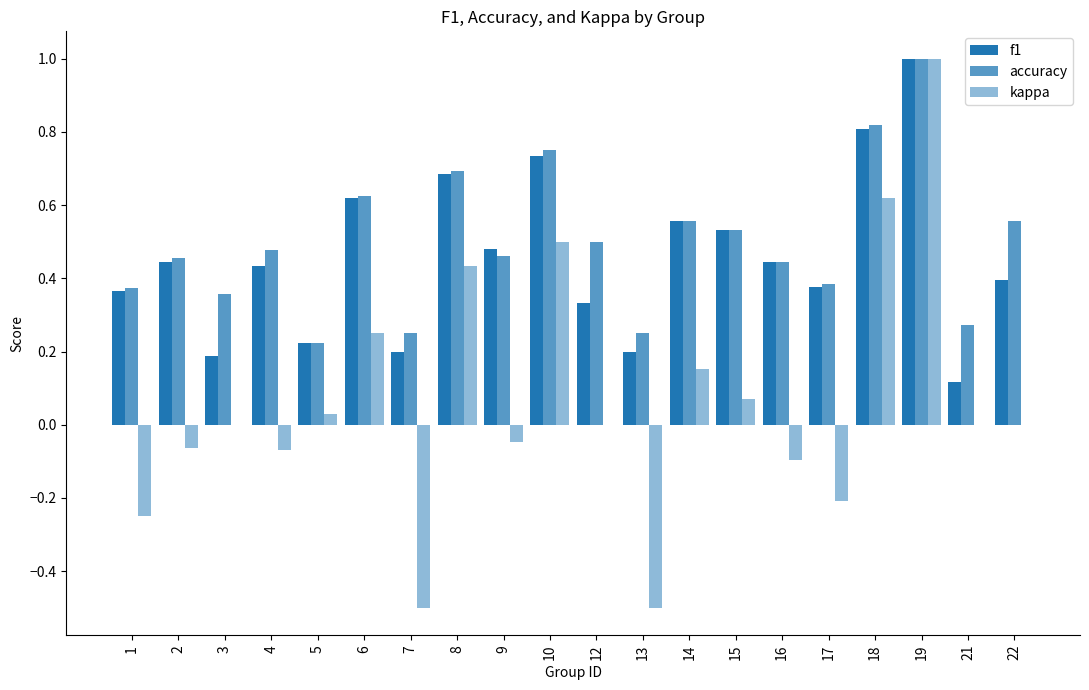

Rank the series at 22 from highest to lowest value.

accuracy, f1, kappa